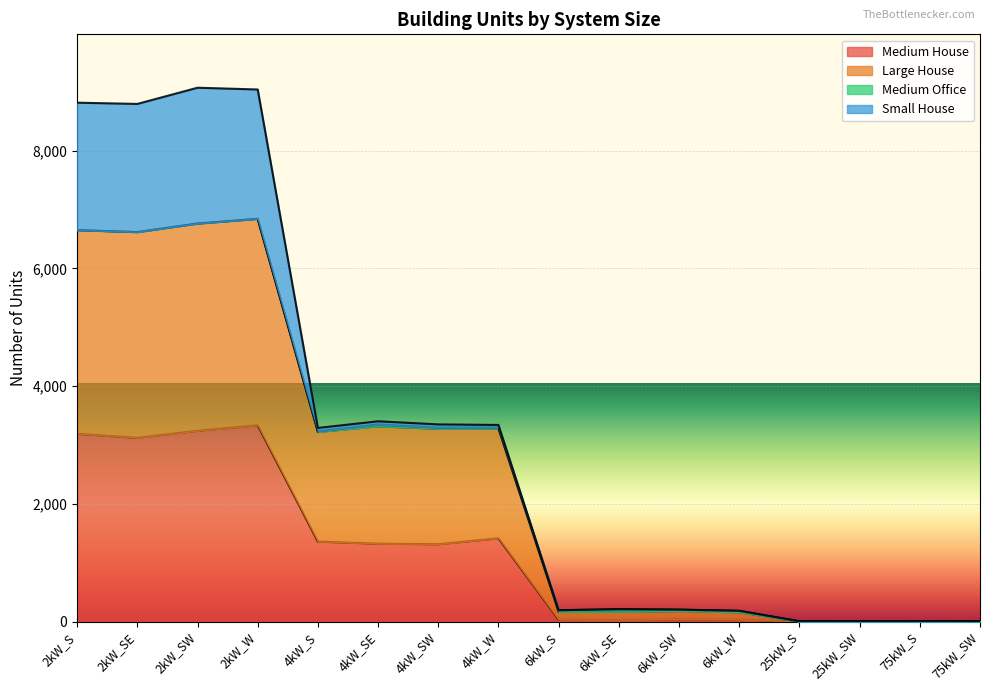

What is the highest value of the Medium House series?

3334